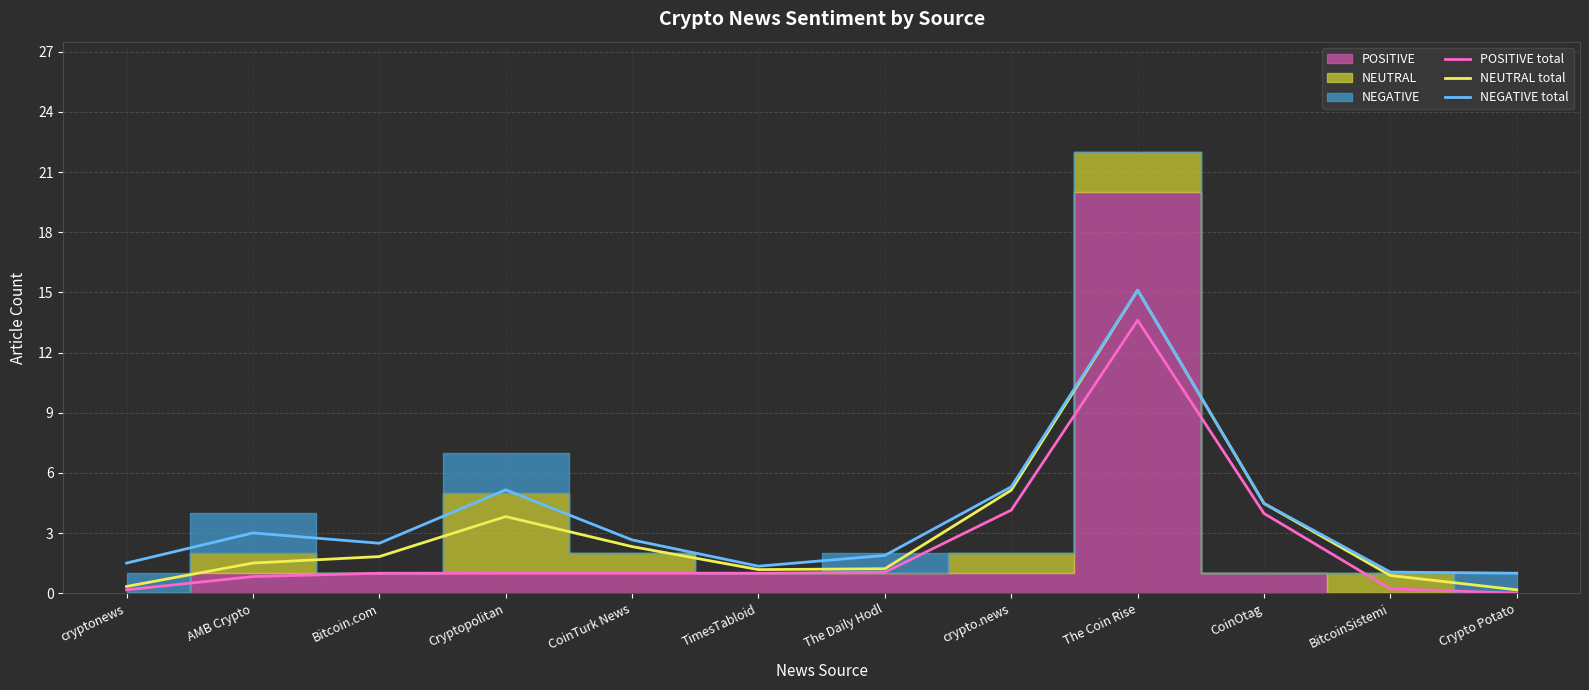

Which has a higher value, cryptonews or The Coin Rise?

The Coin Rise